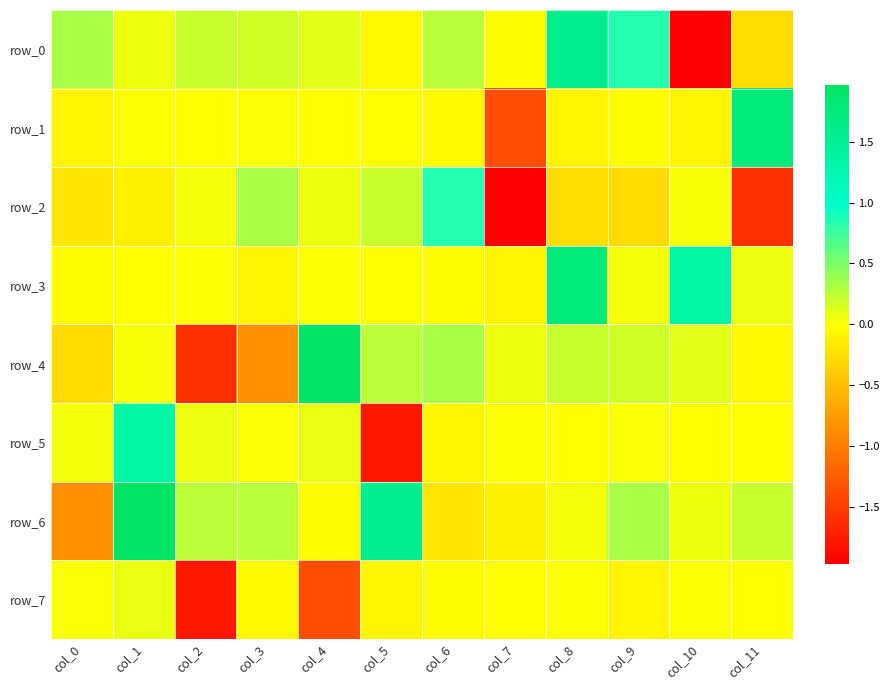

At which label does row_7 first exceed 0?

col_0